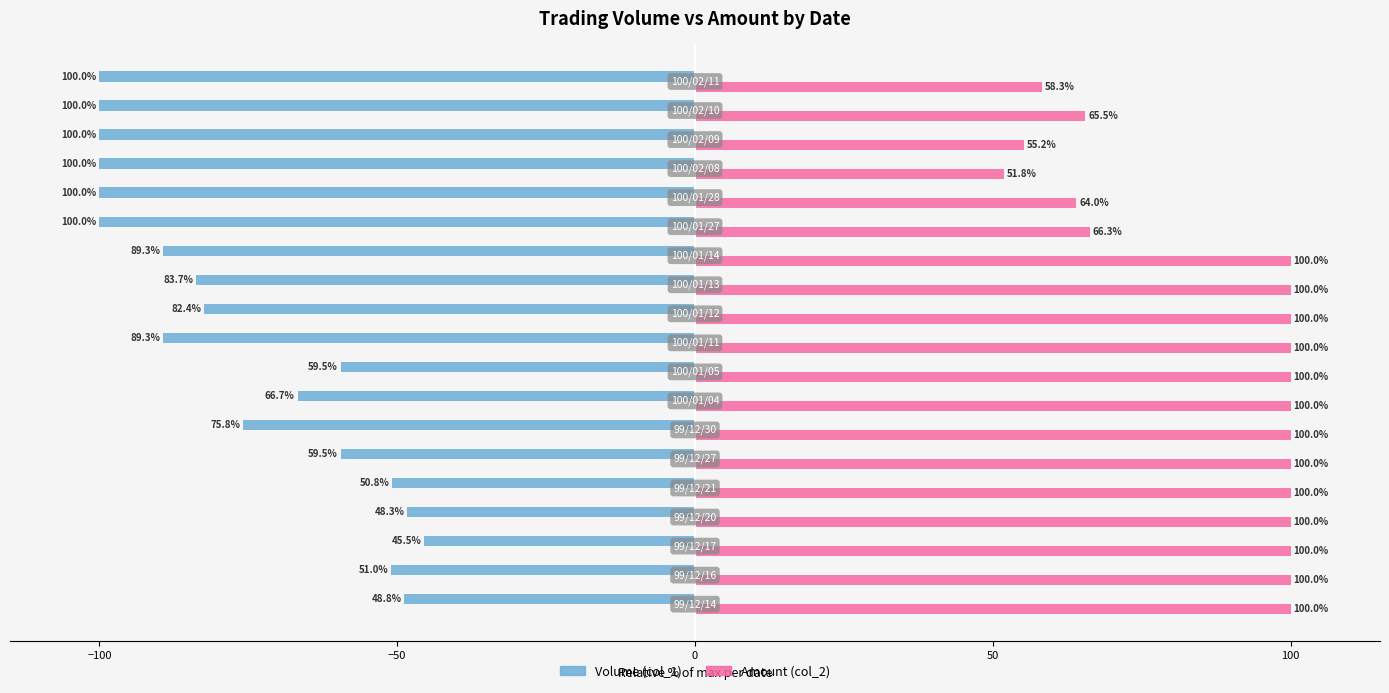

What is the sum of all Amount (col_2) values?

1661.1